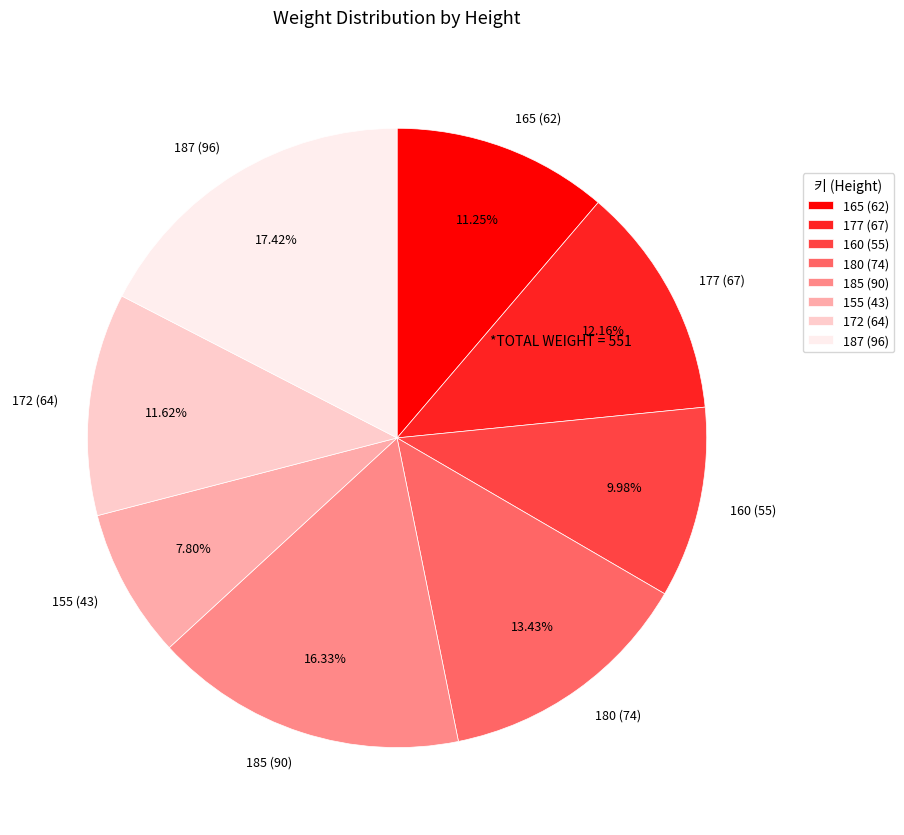

Is the sum of 177 and 185 greater than half?

No